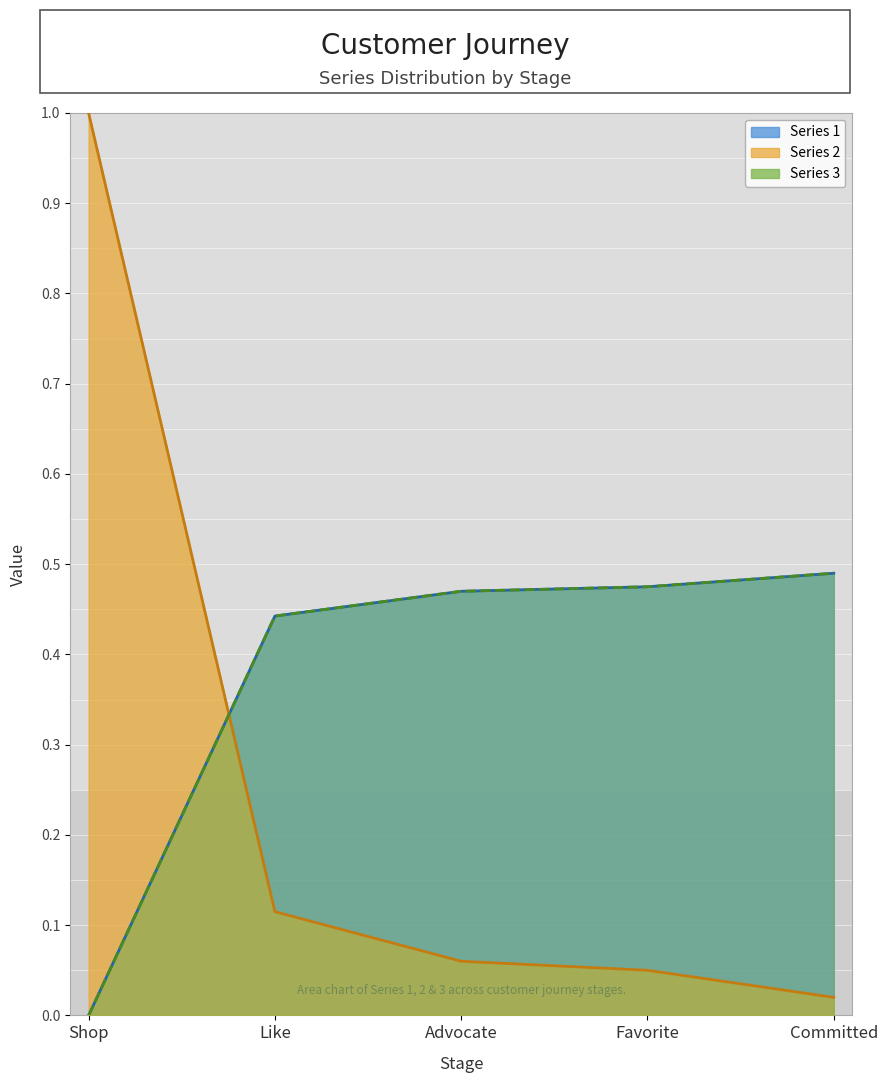

Is the value of Series 1 at Favorite greater than the value of Series 3 at Committed?

No